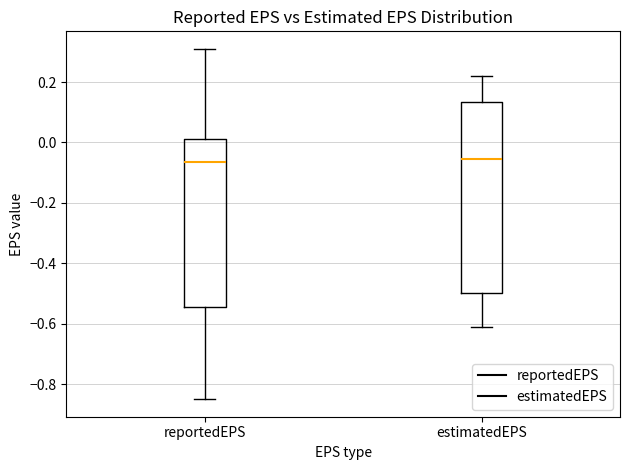

Reading left to right, transcribe this box plot: for each box, give where its median line is, the range the box spans, and where its two whiskers end, as read against the y-axis. The values are not printed on the chart, so give them approximately, as read against the axis.

reportedEPS: median -0.06, box -0.54 to 0.02, whiskers -0.84 to 0.32
estimatedEPS: median -0.06, box -0.50 to 0.14, whiskers -0.60 to 0.22